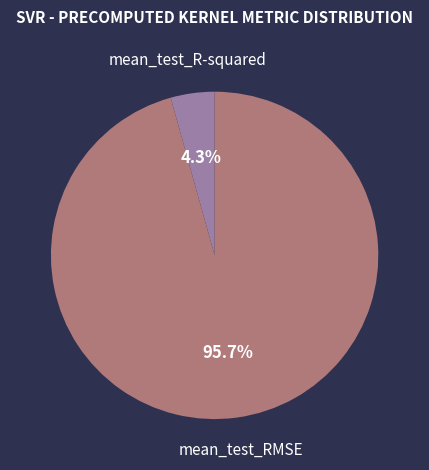

Does any single category account for the majority?

Yes